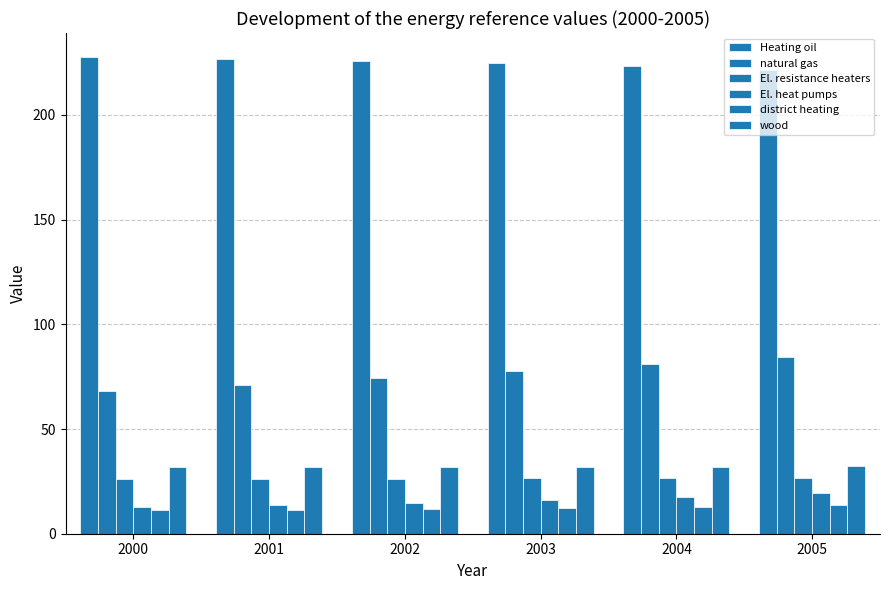

What is the total value across all series at 2003?

389.2